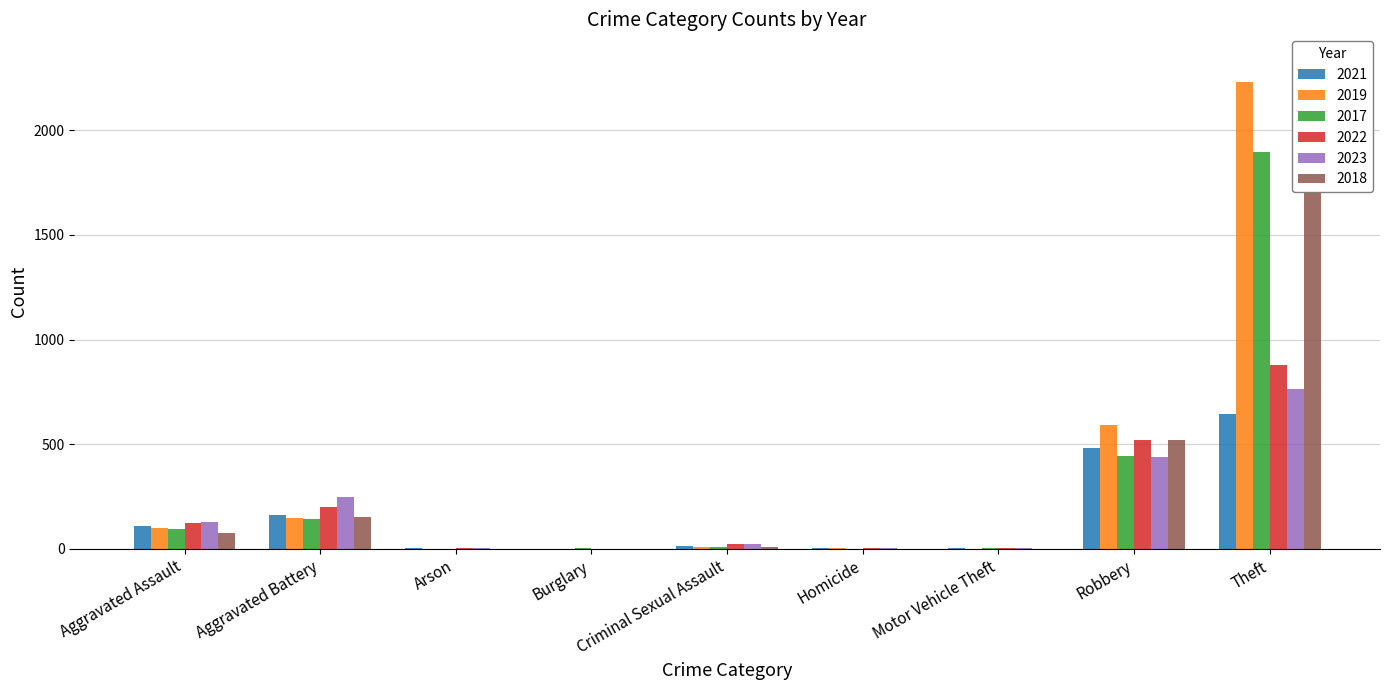

What is the sum of the 2023 values at Aggravated Assault and Theft?

894